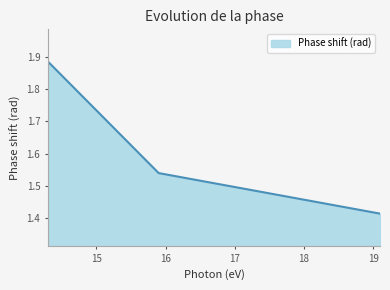

What is the average value?

1.6